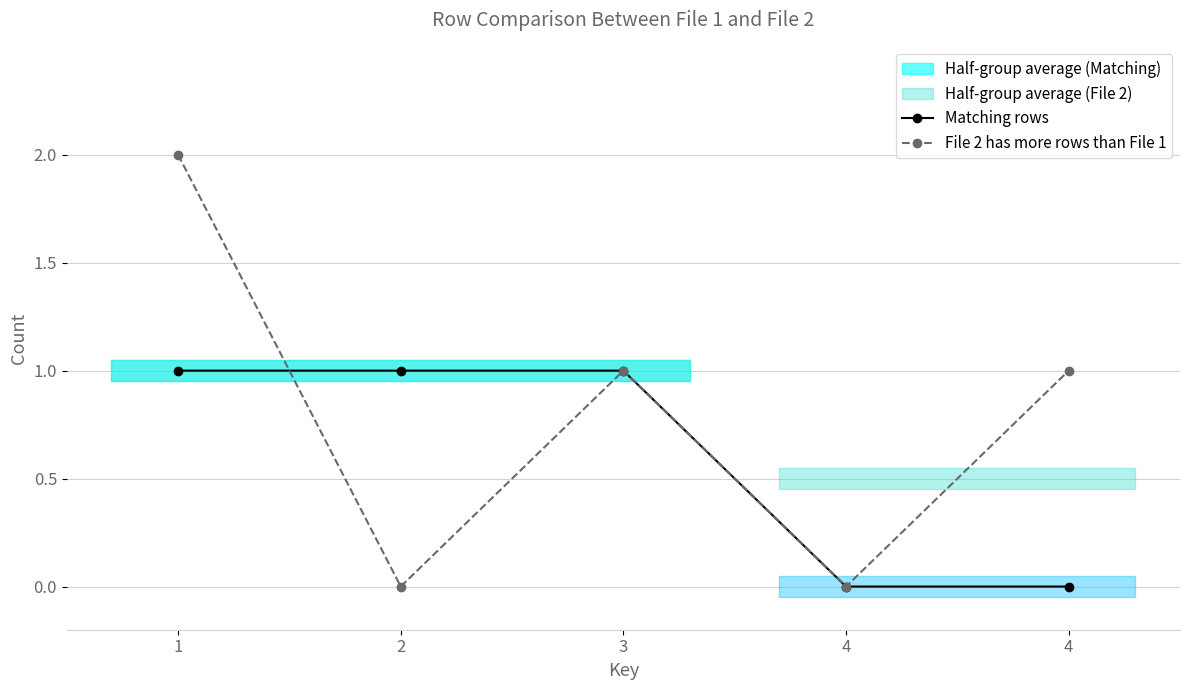

Is the value of File 2 has more rows than File 1 at 4 greater than the value of Matching rows at 4?

No